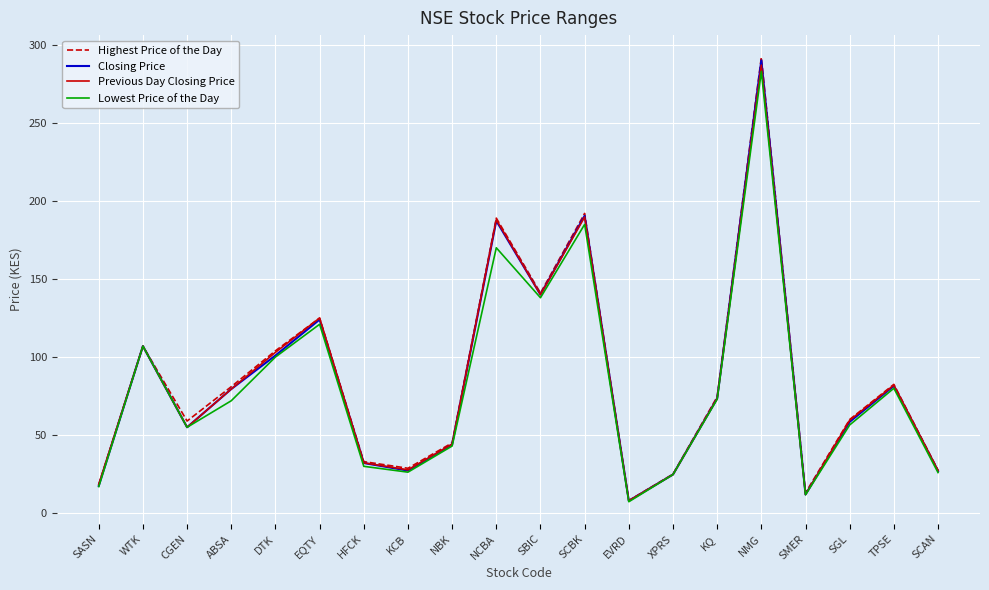

Which series changed the most between XPRS and NMG?

Highest Price of the Day